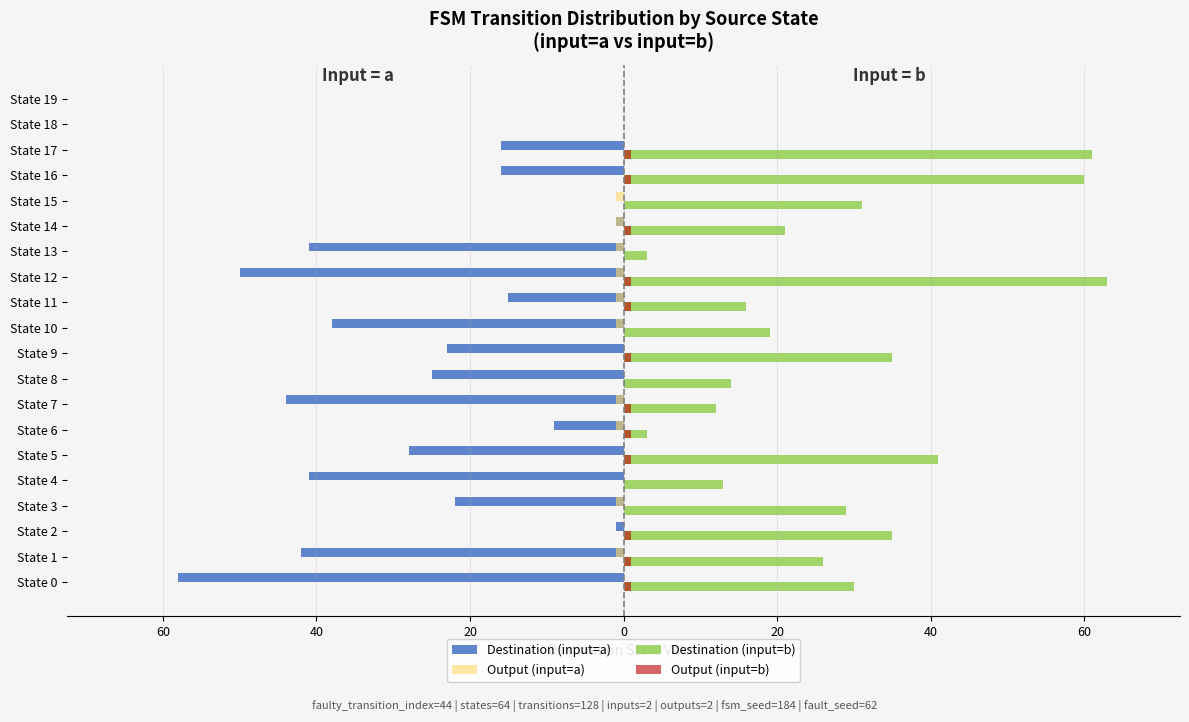

Does the chart contain any negative values?

Yes